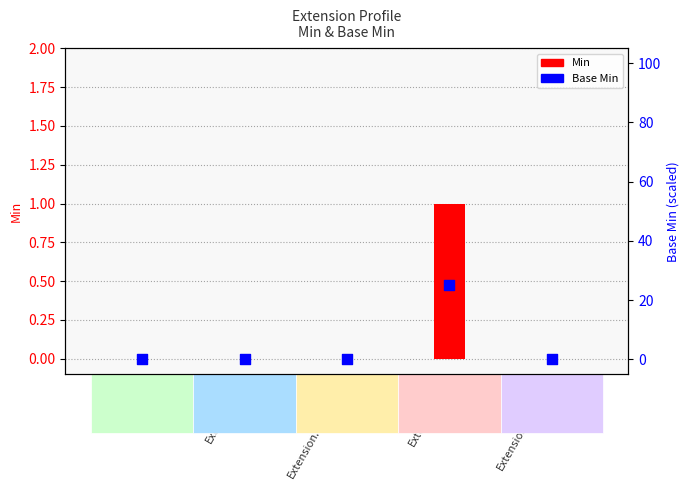

Is the value of Base Min at Extension.value[x] greater than the value of Min at Extension.url?

No